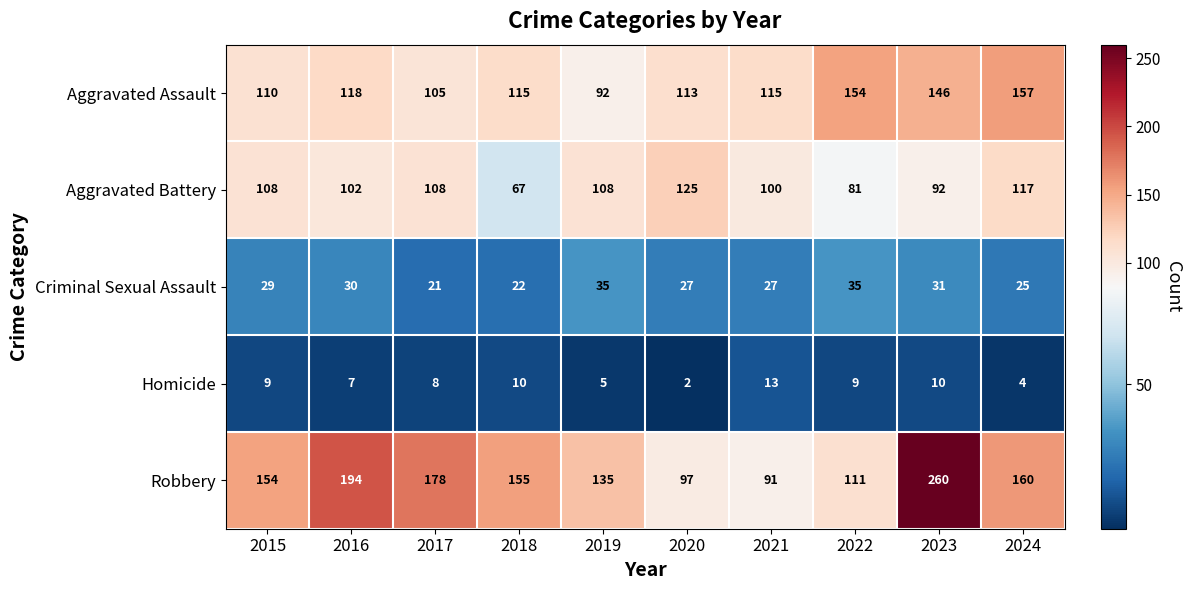

Which series has the largest range (max minus min)?

Robbery